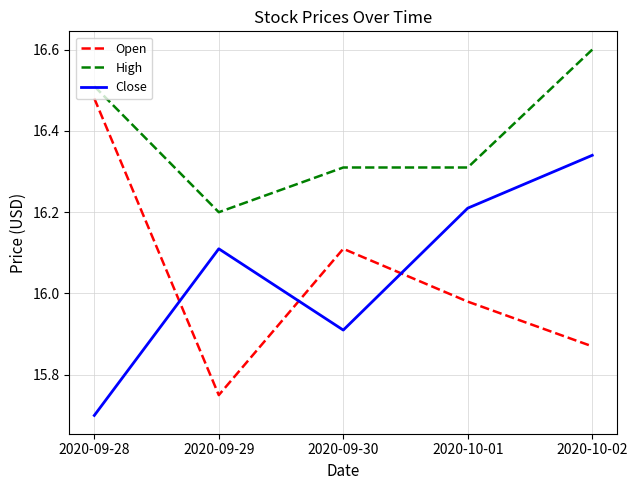

What position from the right is 2020-10-02?

1